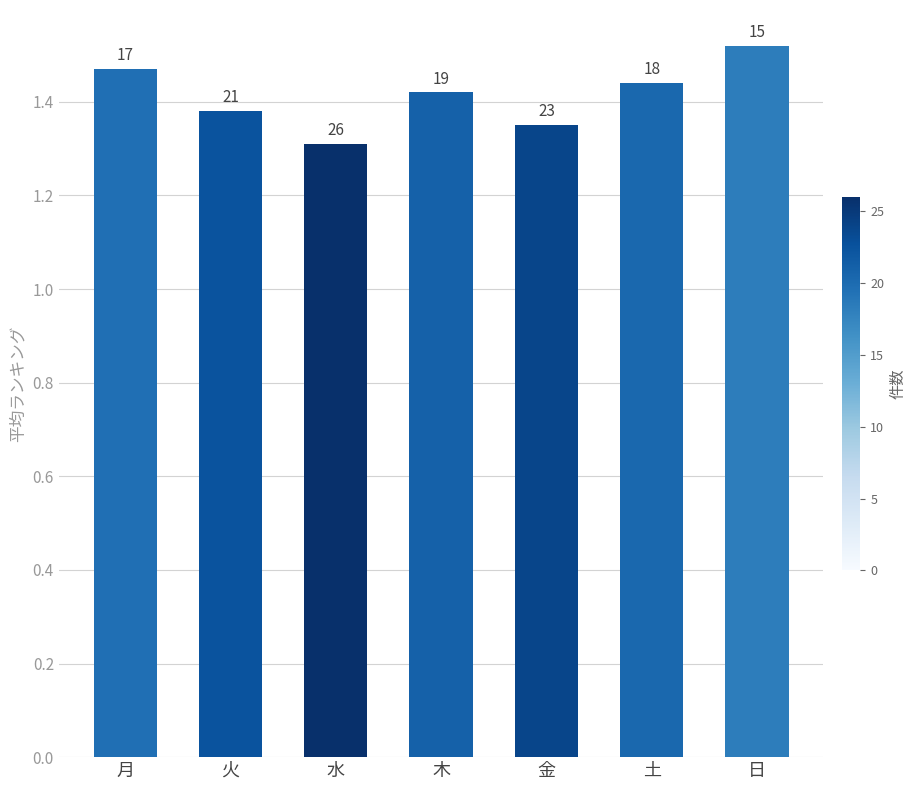

What is the sum of the values at 金 and 木?

2.8